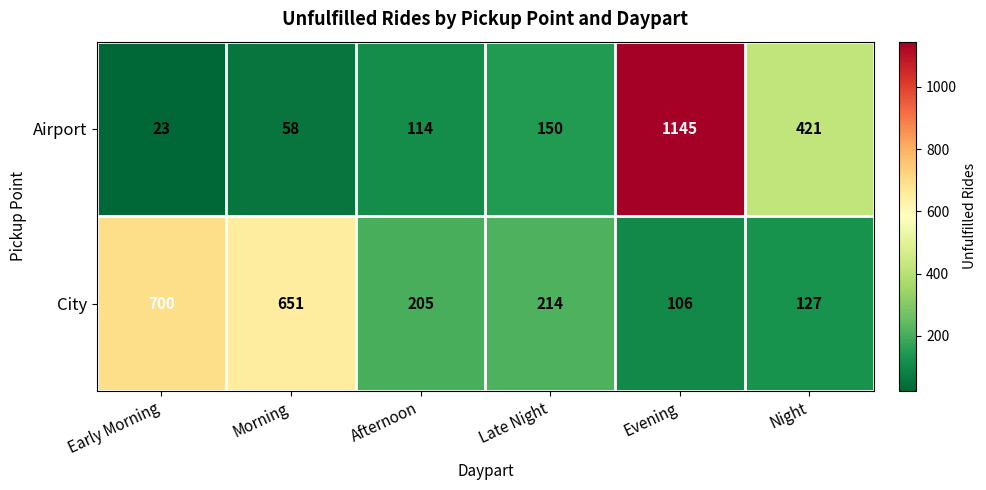

What is the difference between the City values at Night and Morning?

524